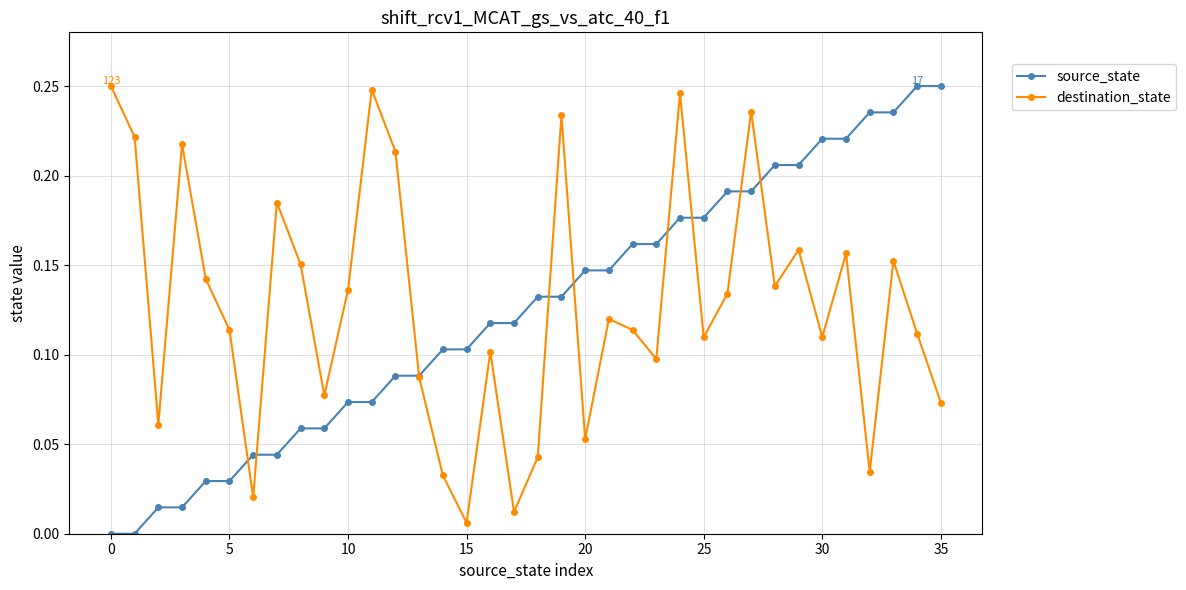

In destination_state, how many points are lower than both neighbors (excluding endpoints)?

11